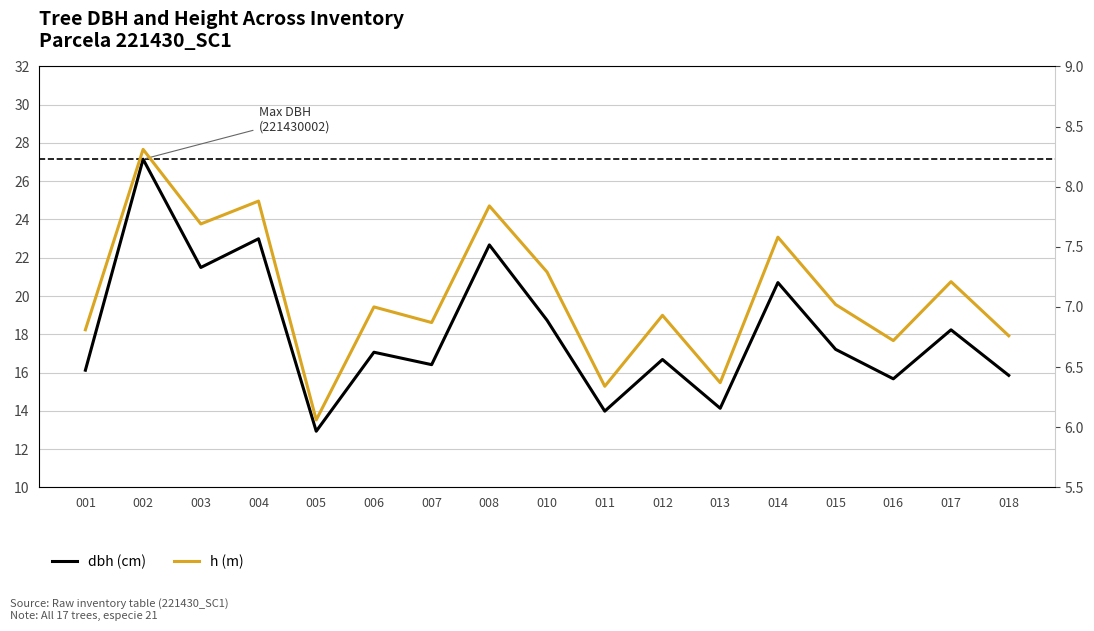

Read the dbh value at 002.

27.1